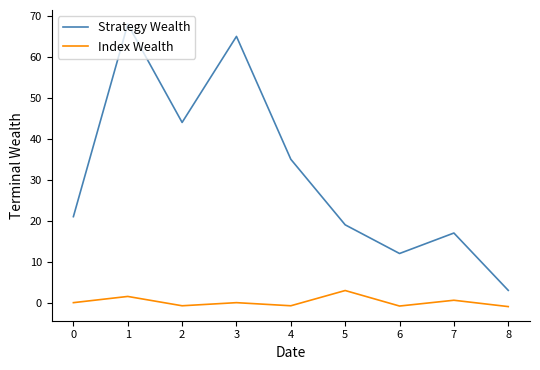

The value of Strategy Wealth at 2 is 44.0. True or false?

True